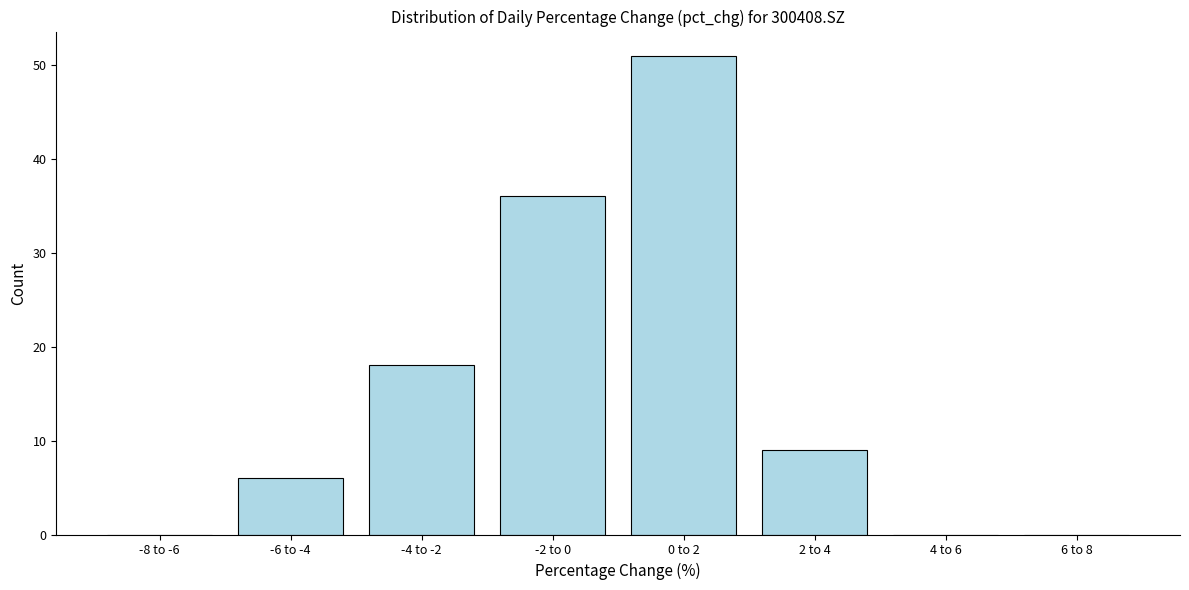

Reading right to left, list all the values displayed in this chart.

6 to 8=0	4 to 6=0	2 to 4=9	0 to 2=51	-2 to 0=36	-4 to -2=18	-6 to -4=6	-8 to -6=0